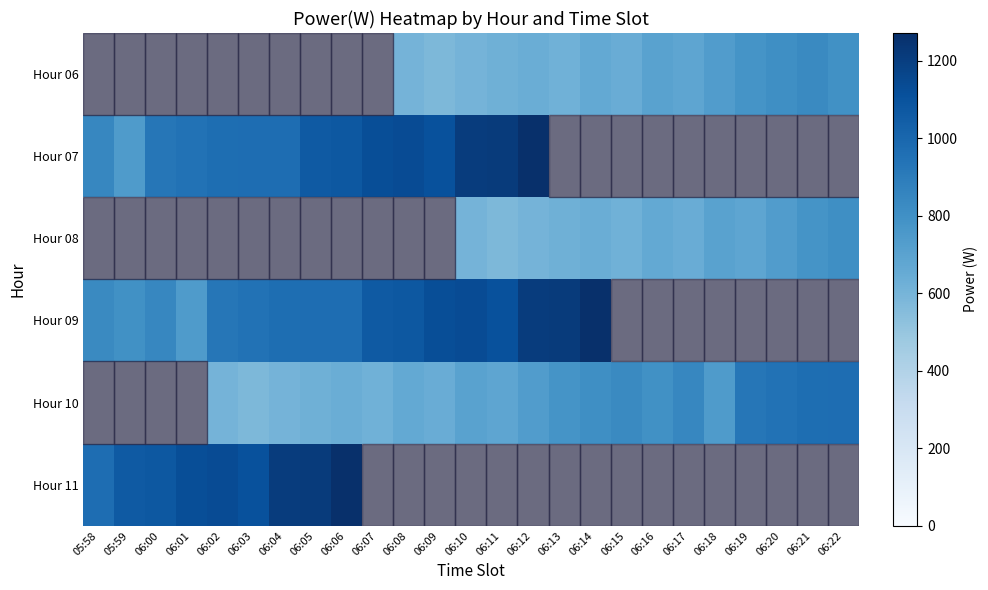

How many distinct data groups are displayed?

6